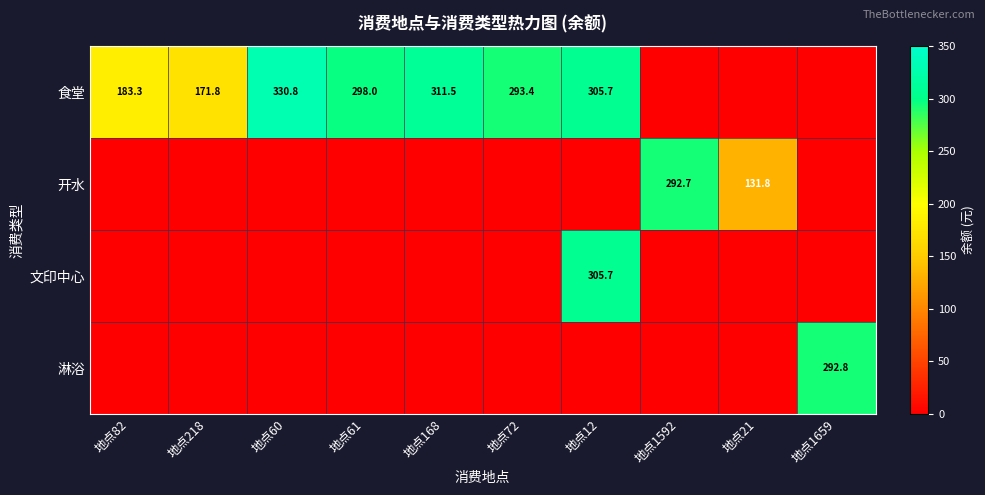

The 食堂 series shows 173.8 at 地点60. True or false?

False